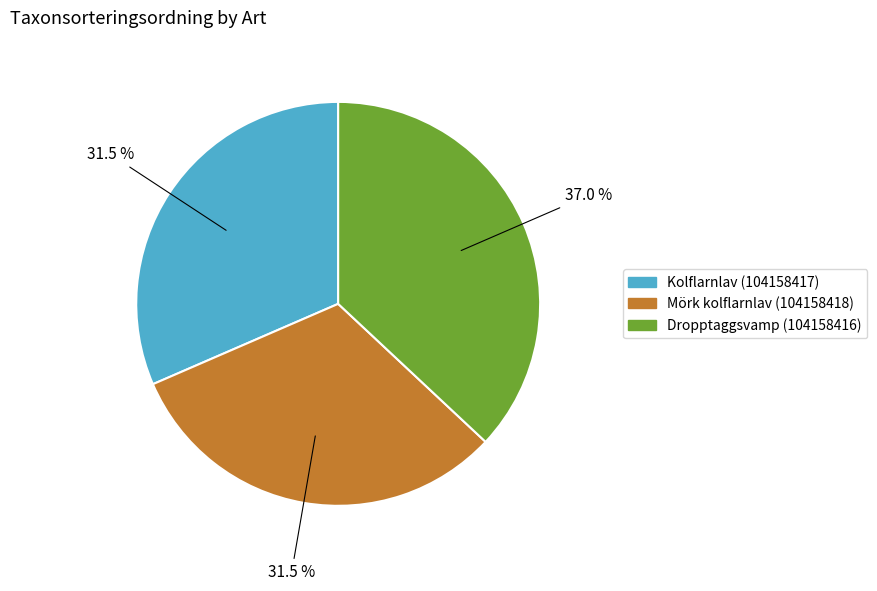

Is Dropptaggsvamp (104158416) the majority of the pie?

No